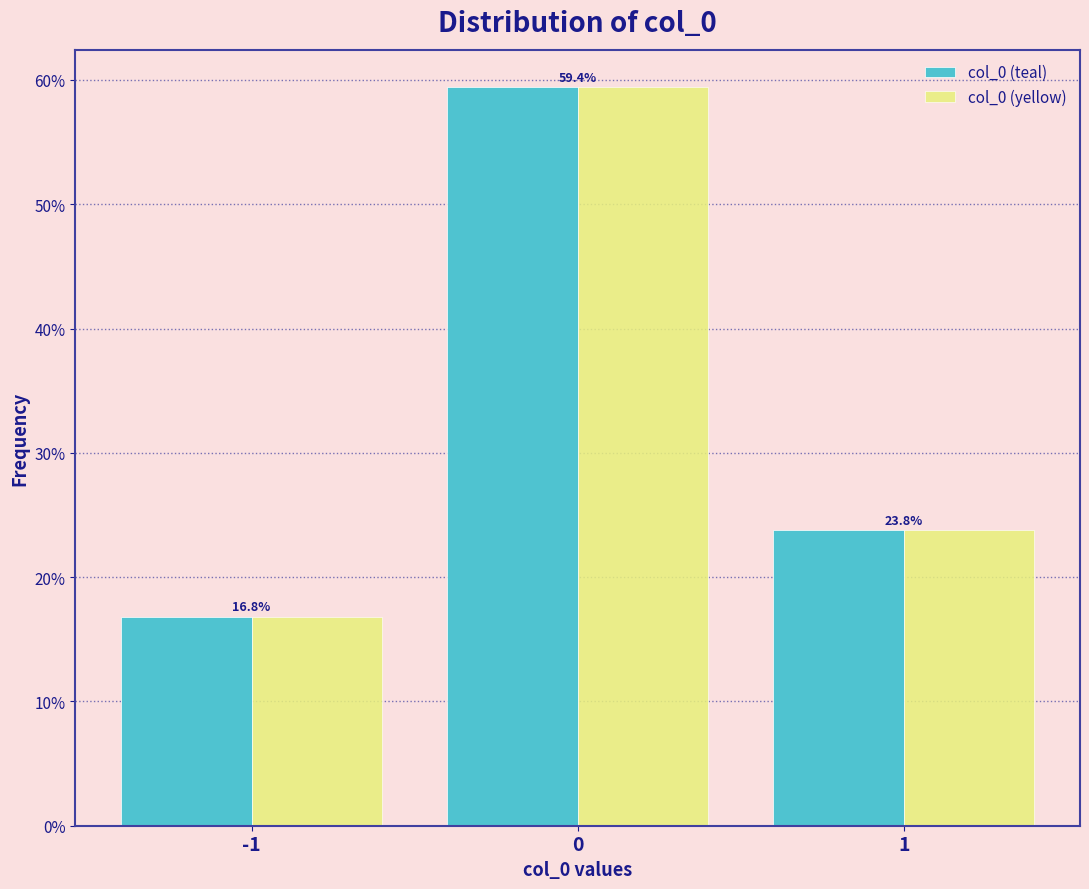

Reading left to right, transcribe all the data shown in this chart.

col_0 (teal): -1=16.8	0=59.4	1=23.8
col_0 (yellow): -1=16.8	0=59.4	1=23.8